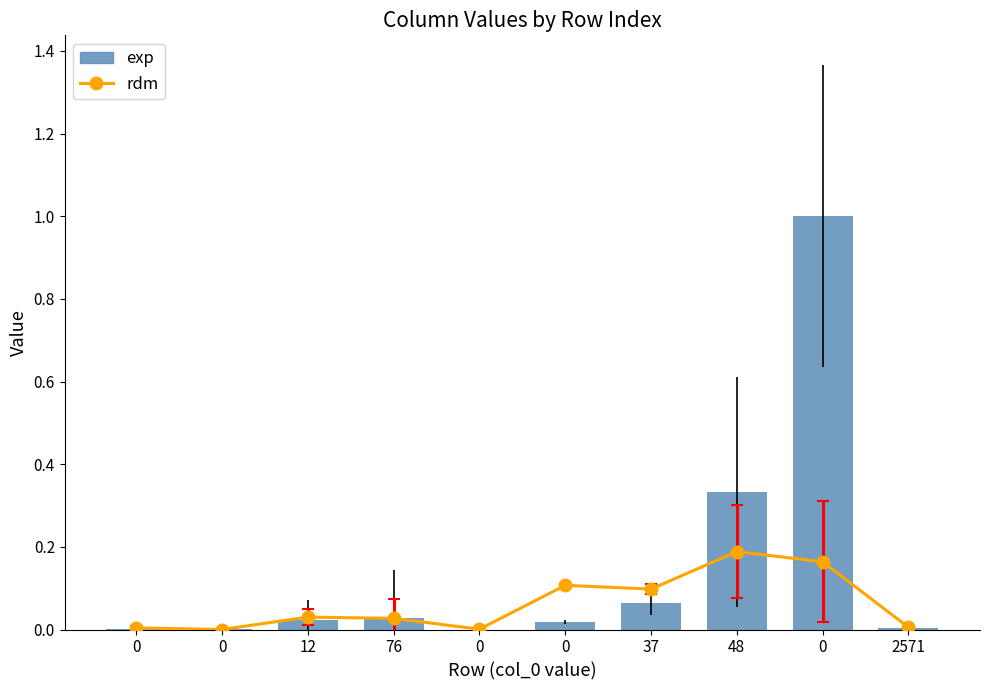

The chart shows a value of 0.0 at 0. True or false?

True